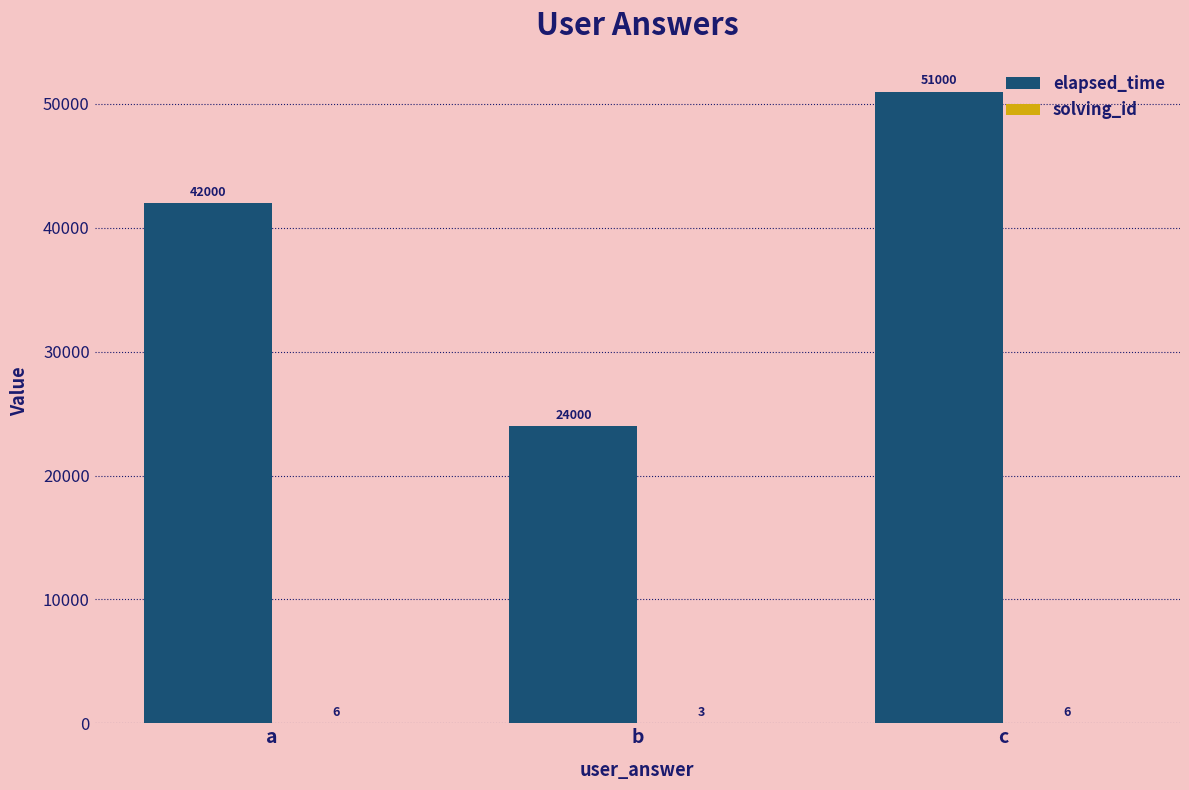

What is the sum of the elapsed_time values at a and b?

66000